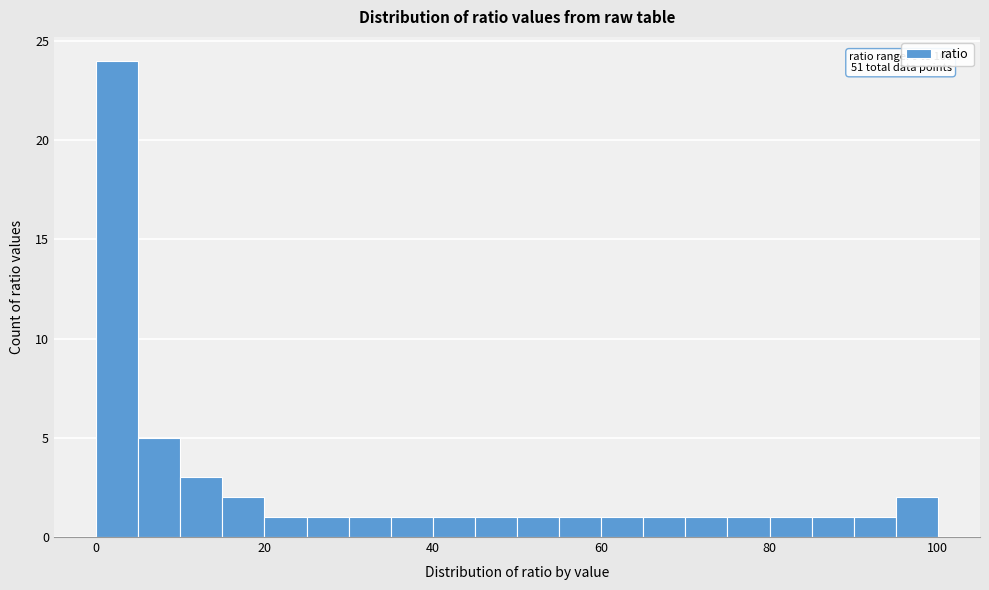

Read against the x-axis, roughly where is the centre of the tallest bar?

2